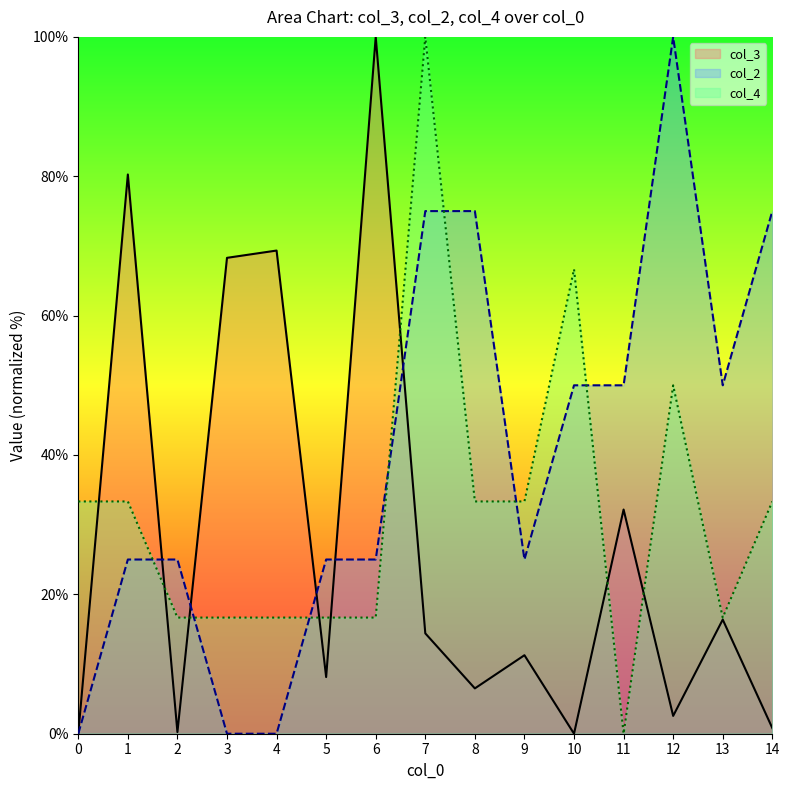

How many interior local peaks does the col_2 line series have?

1